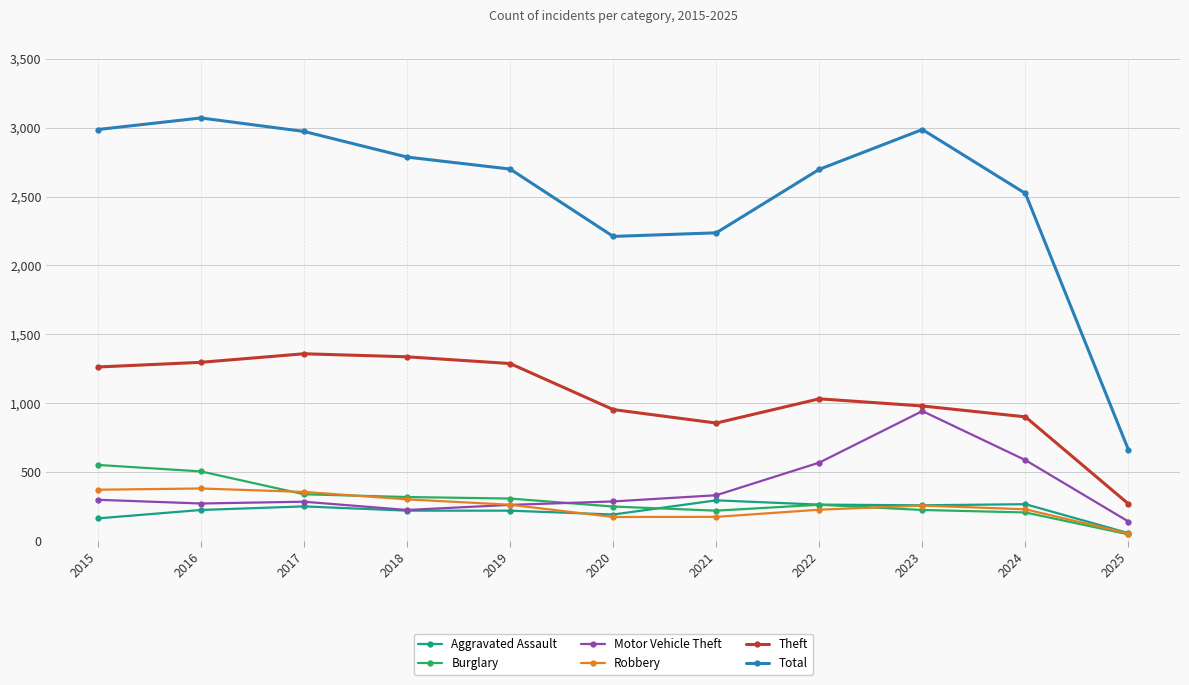

What are all the series names shown in the legend?

Aggravated Assault, Burglary, Motor Vehicle Theft, Robbery, Theft, Total